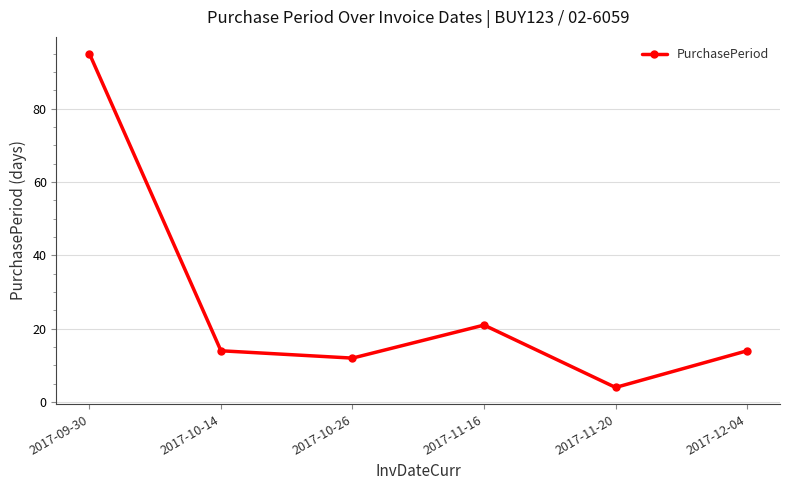

At which label does the data first exceed 14?

2017-09-30